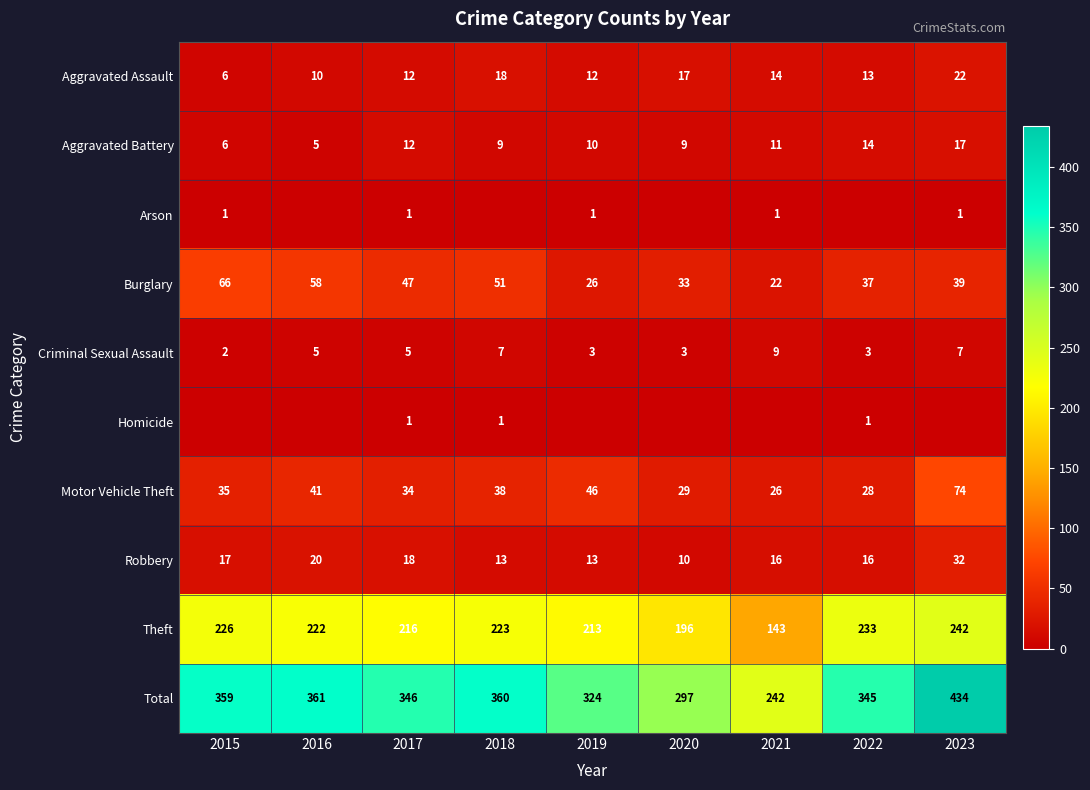

Between 2017 and 2023, which is larger?

2023